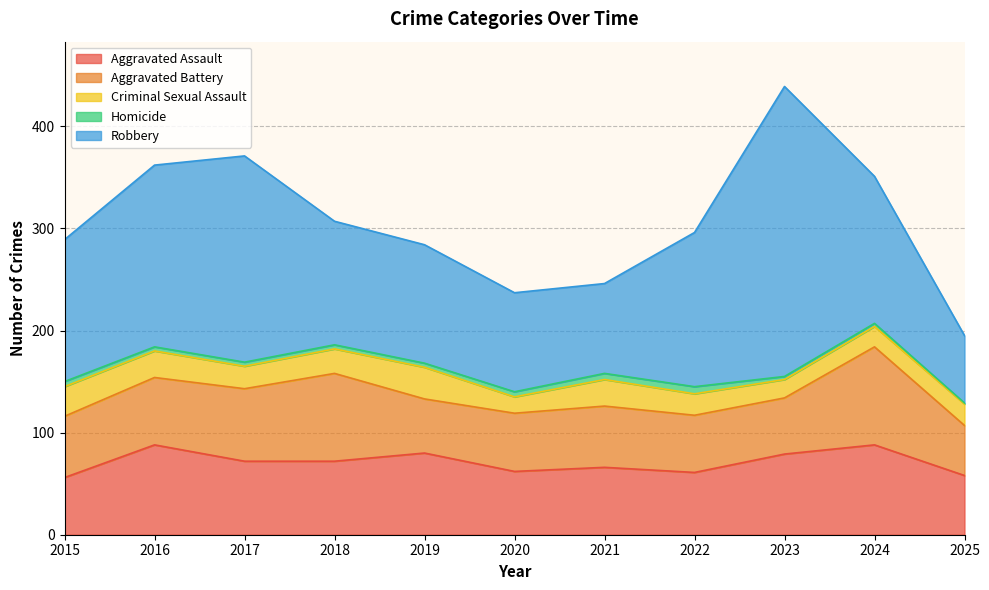

What is the sum of all Robbery values?

1586